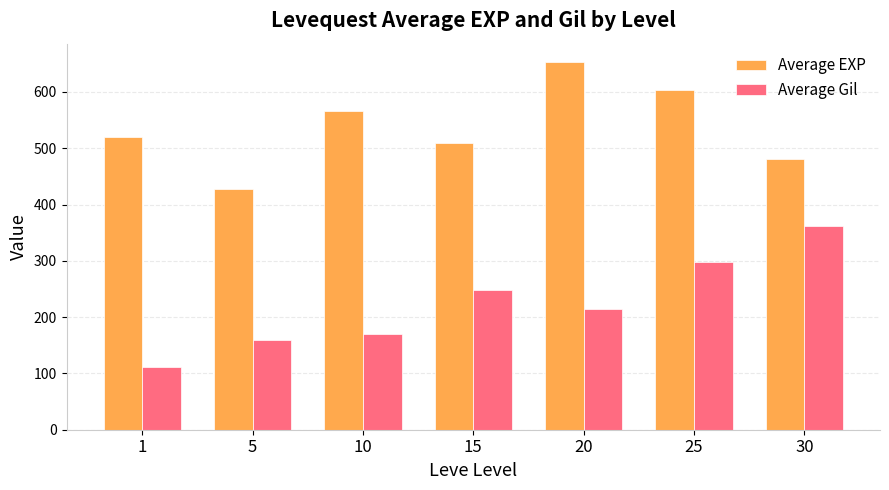

Reading left to right, what are all the values shown in this chart?

Average EXP: 1=520	5=428	10=566	15=510	20=653	25=603	30=480
Average Gil: 1=112	5=159	10=170	15=249	20=214	25=297	30=361